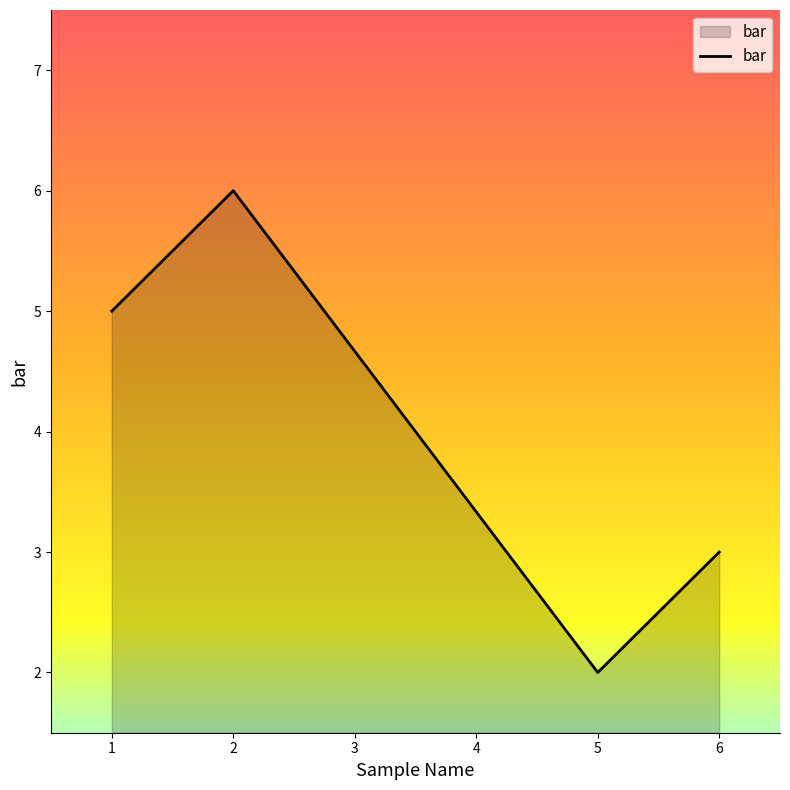

Reading left to right, extract all data points from this chart.

5	6	2	3